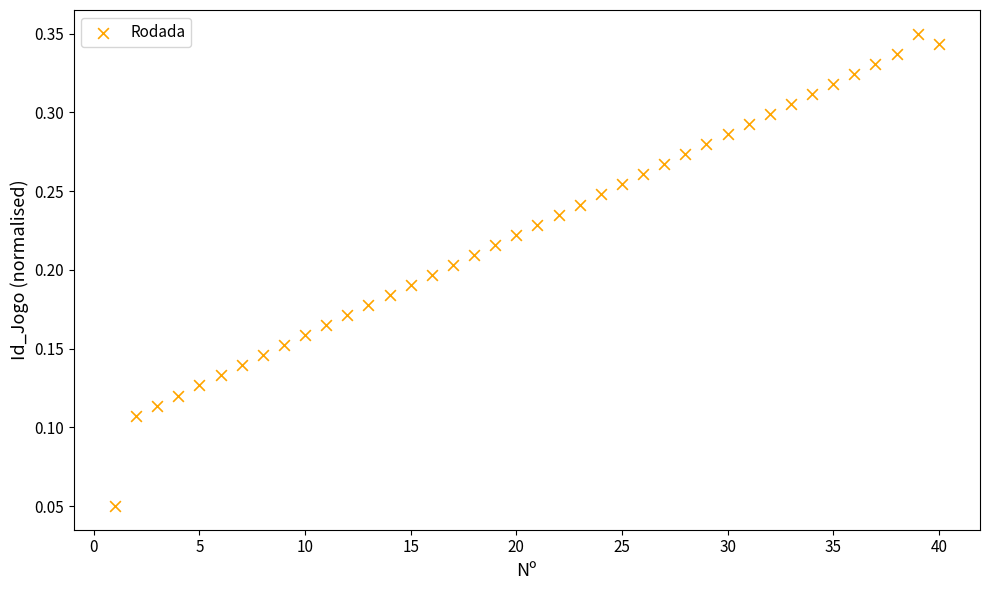

What is the range of X values (max minus min)?

39.0